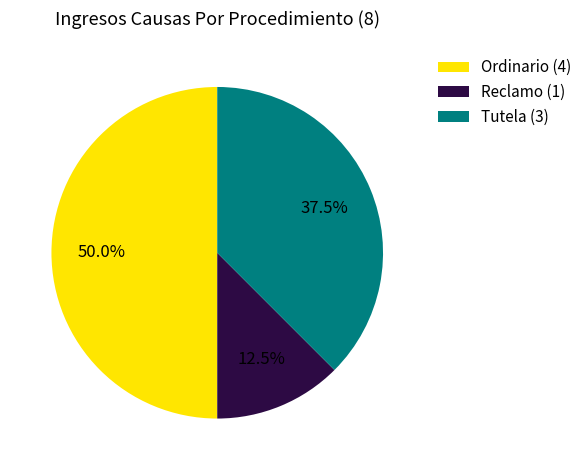

What percentage do Reclamo (1) and Ordinario (4) together represent?

62.5%